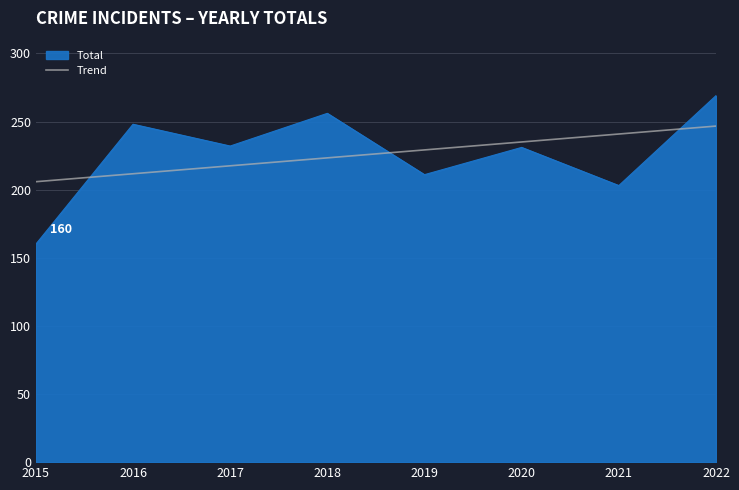

The value of Trend at 2019 is 229.2. True or false?

True